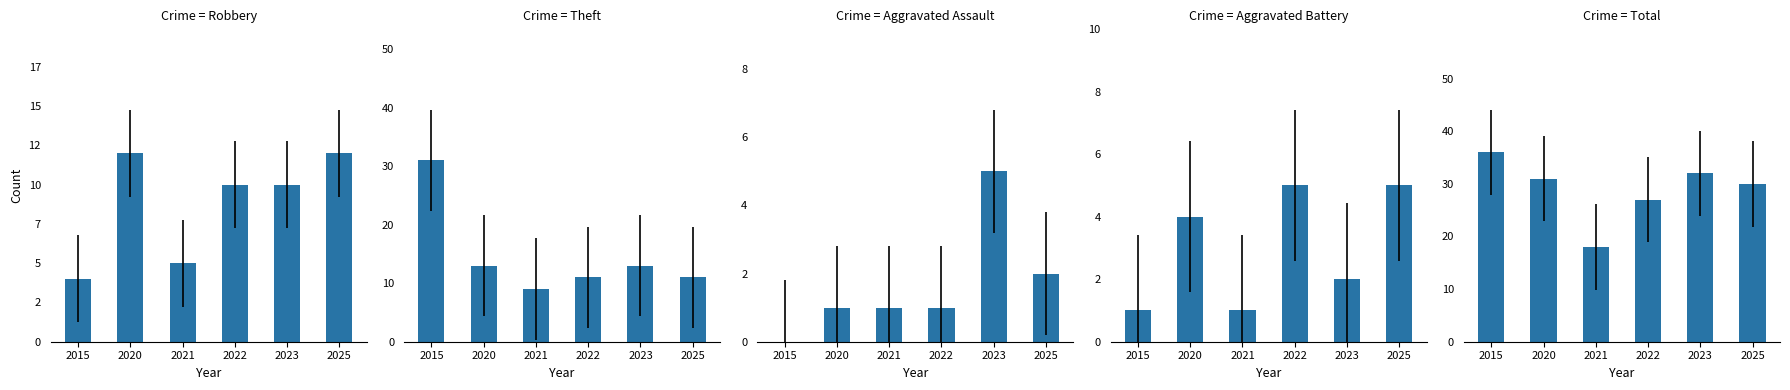

Reading left to right, extract all data points from this chart.

Robbery: 2015=4	2020=12	2021=5	2022=10	2023=10	2025=12
Theft: 2015=31	2020=13	2021=9	2022=11	2023=13	2025=11
Aggravated Assault: 2015=0	2020=1	2021=1	2022=1	2023=5	2025=2
Aggravated Battery: 2015=1	2020=4	2021=1	2022=5	2023=2	2025=5
Total: 2015=36	2020=31	2021=18	2022=27	2023=32	2025=30